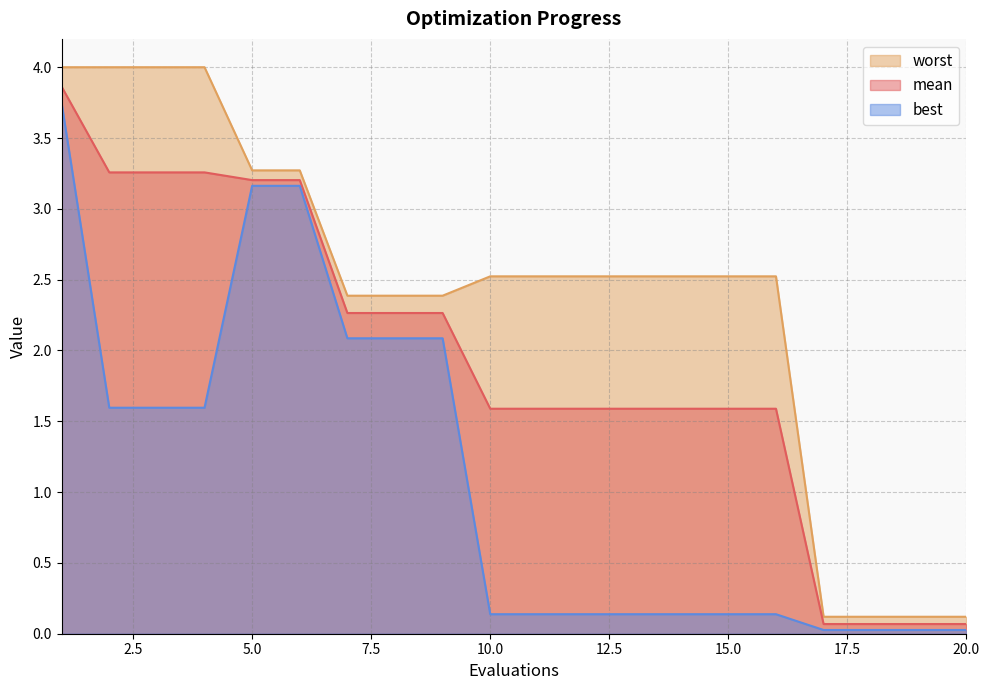

How many data points does each series have?

20